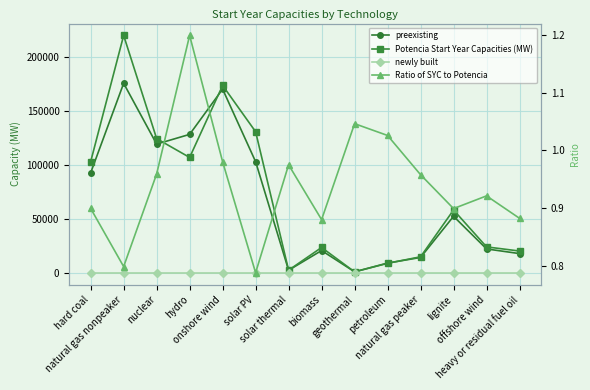

Which series has the largest total across all categories?

Potencia Start Year Capacities (MW)